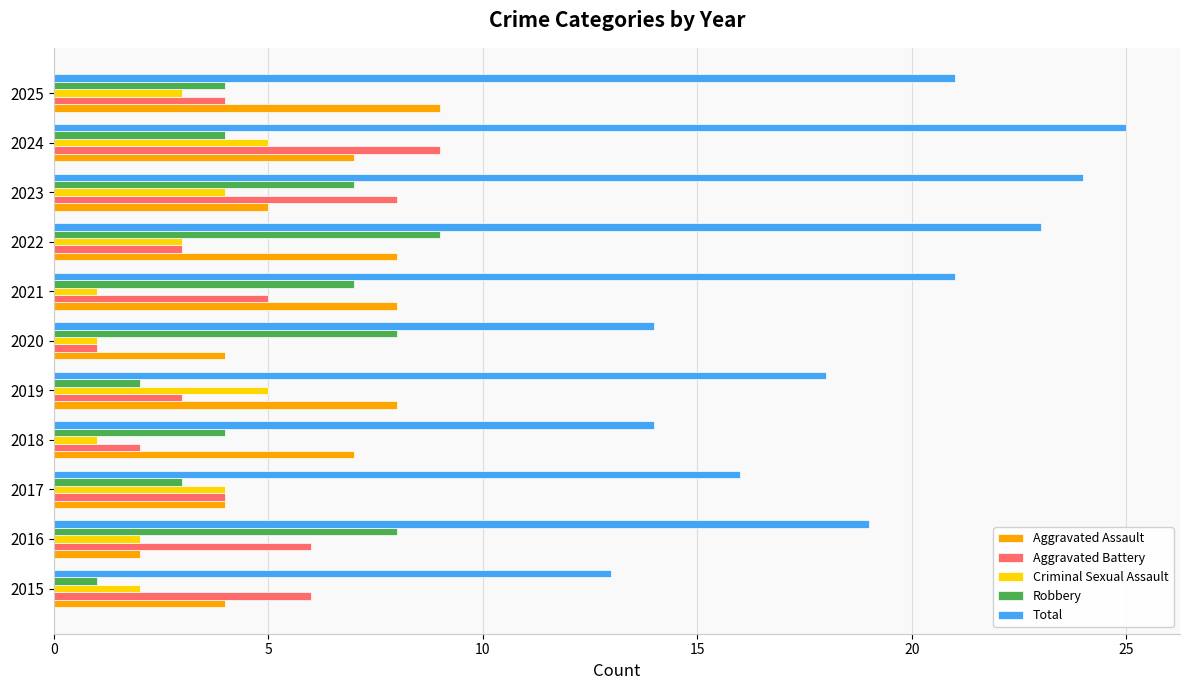

What is the sum of all Aggravated Assault values?

66